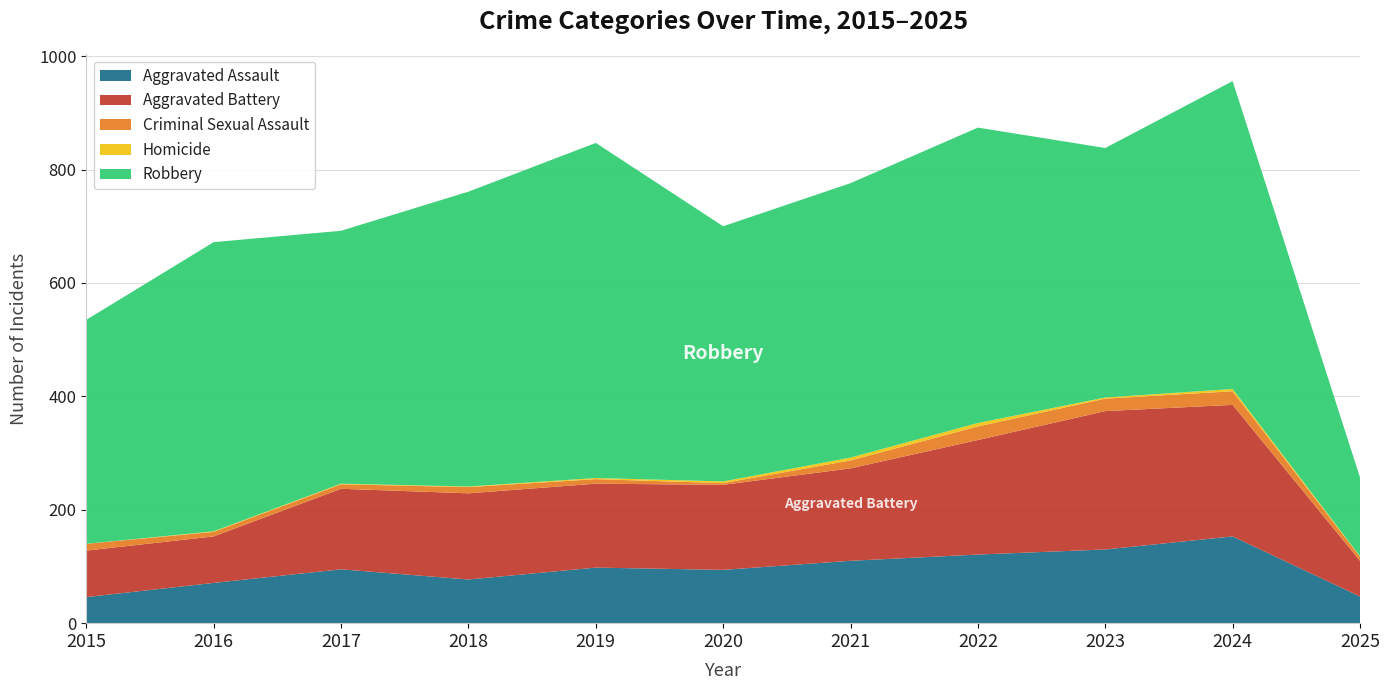

Reading left to right, transcribe all the data shown in this chart.

Aggravated Assault: 46	71	95	77	98	94	110	121	130	153	47
Aggravated Battery: 82	82	142	152	148	150	163	202	244	232	63
Criminal Sexual Assault: 12	8	8	11	8	3	14	24	22	24	7
Homicide: 0	1	1	1	2	3	5	6	2	4	1
Robbery: 395	510	446	520	591	450	484	521	440	543	139